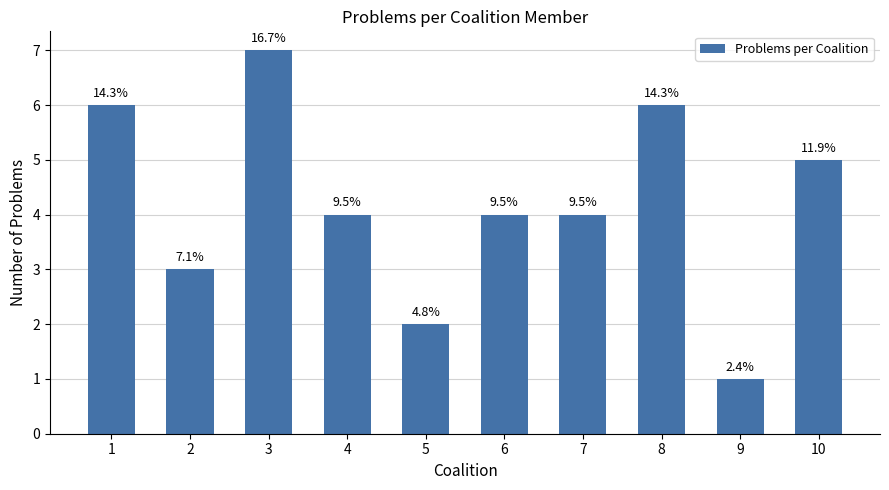

Are the bars horizontal?

No